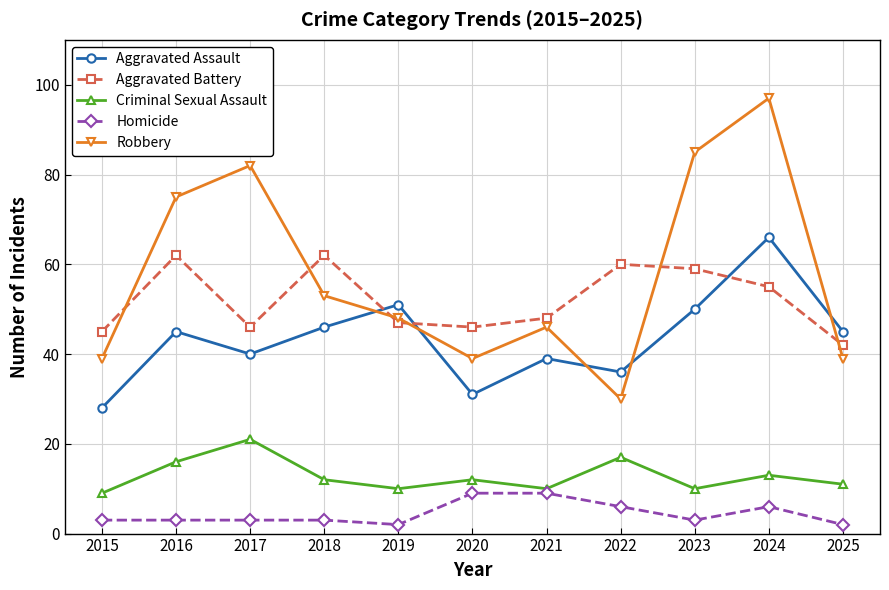

What value does the Aggravated Battery series have at 2016?

62